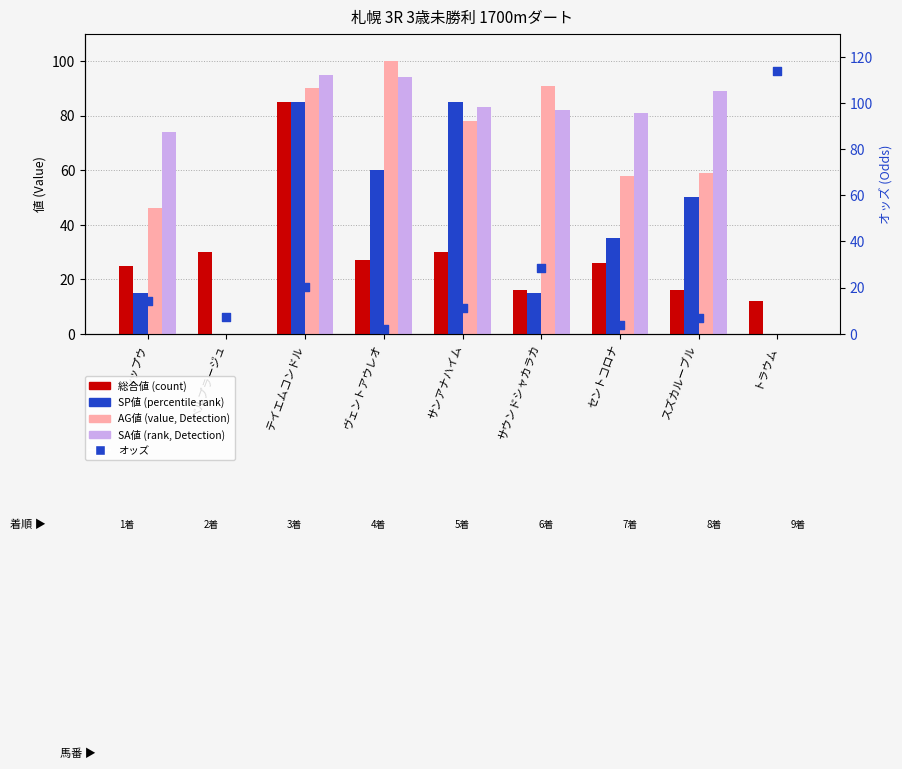

Which series has the largest total across all categories?

SA 値